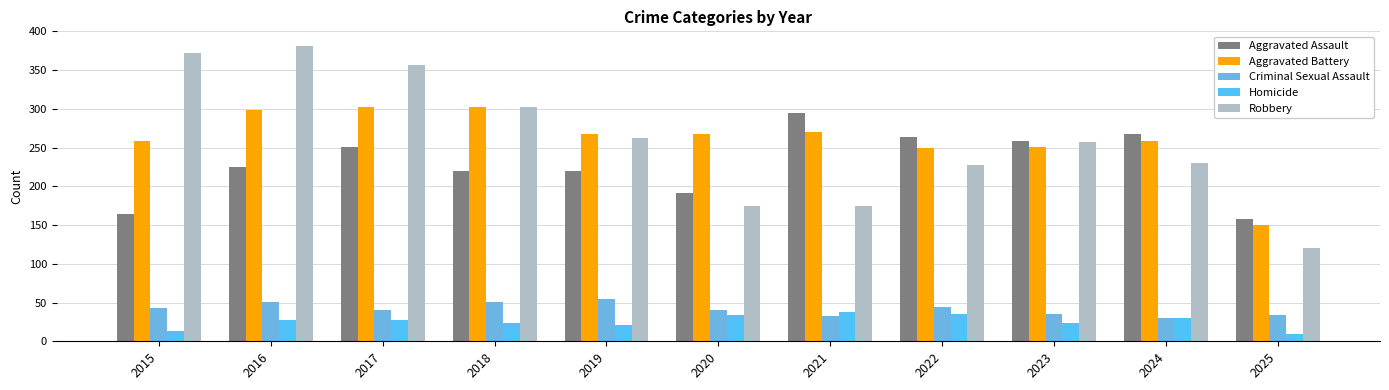

The value of Aggravated Assault at 2016 is 399. True or false?

False